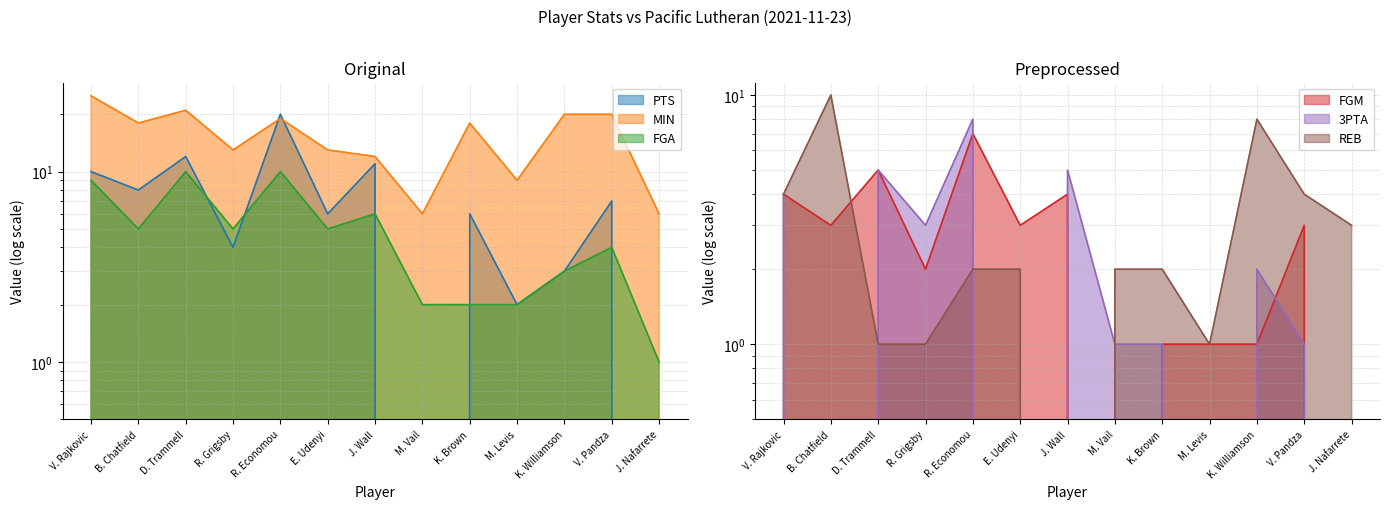

Reading left to right, extract all data points from this chart.

PTS: V. Rajkovic=10	B. Chatfield=8	D. Trammell=12	R. Grigsby=4	R. Economou=20	E. Udenyi=6	J. Wall=11	M. Vail=0	K. Brown=6	M. Levis=2	K. Williamson=3	V. Pandza=7	J. Nafarrete=0
MIN: V. Rajkovic=25	B. Chatfield=18	D. Trammell=21	R. Grigsby=13	R. Economou=19	E. Udenyi=13	J. Wall=12	M. Vail=6	K. Brown=18	M. Levis=9	K. Williamson=20	V. Pandza=20	J. Nafarrete=6
FGA: V. Rajkovic=9	B. Chatfield=5	D. Trammell=10	R. Grigsby=5	R. Economou=10	E. Udenyi=5	J. Wall=6	M. Vail=2	K. Brown=2	M. Levis=2	K. Williamson=3	V. Pandza=4	J. Nafarrete=1
FGM: V. Rajkovic=4	B. Chatfield=3	D. Trammell=5	R. Grigsby=2	R. Economou=7	E. Udenyi=3	J. Wall=4	M. Vail=0	K. Brown=1	M. Levis=1	K. Williamson=1	V. Pandza=3	J. Nafarrete=0
3PTA: V. Rajkovic=4	B. Chatfield=0	D. Trammell=5	R. Grigsby=3	R. Economou=8	E. Udenyi=0	J. Wall=5	M. Vail=1	K. Brown=1	M. Levis=0	K. Williamson=2	V. Pandza=1	J. Nafarrete=0
REB: V. Rajkovic=4	B. Chatfield=10	D. Trammell=1	R. Grigsby=1	R. Economou=2	E. Udenyi=2	J. Wall=0	M. Vail=2	K. Brown=2	M. Levis=1	K. Williamson=8	V. Pandza=4	J. Nafarrete=3